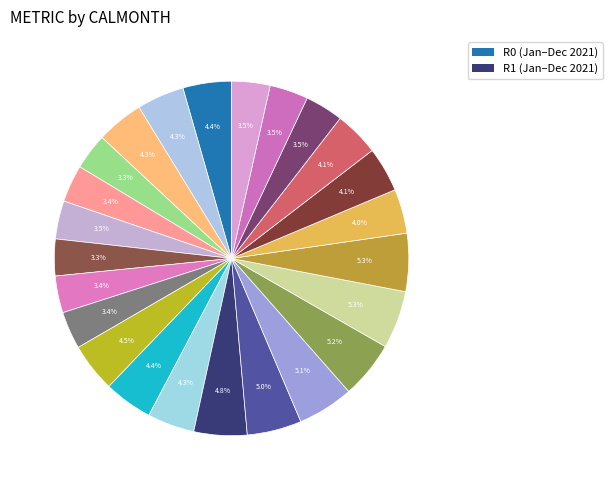

Count the number of slices in the pie.

24